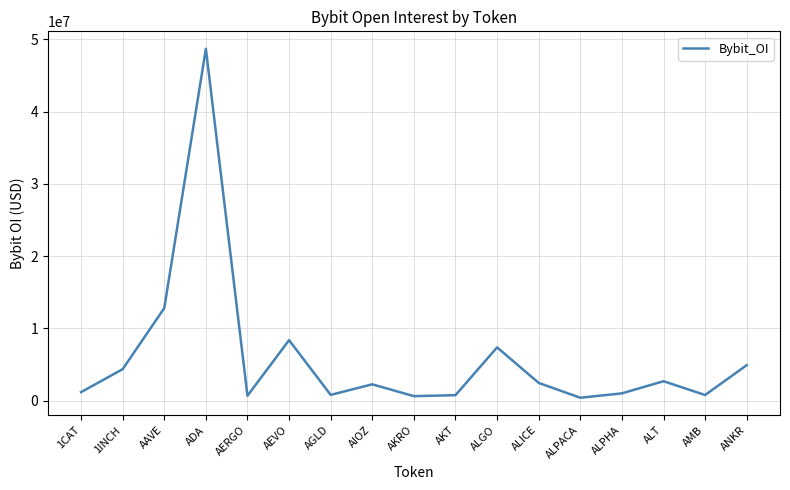

What is the change in value from 1CAT to ALPHA?

-172588